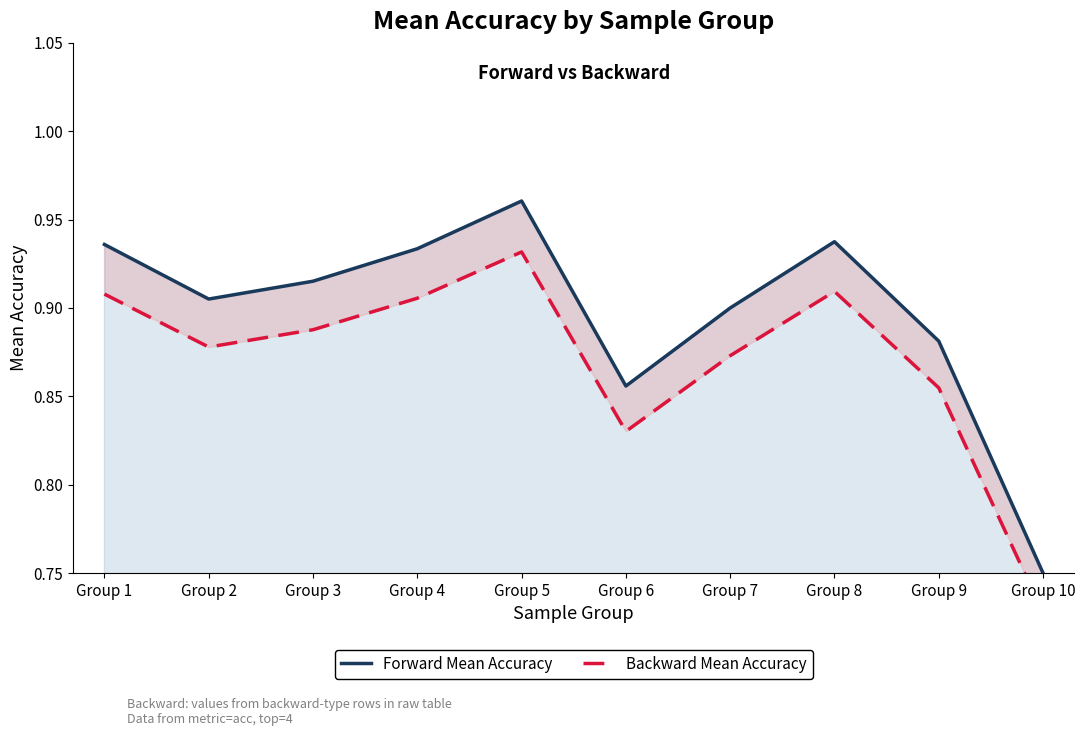

Rank the series by their maximum value, from highest to lowest.

Forward Mean Accuracy, Backward Mean Accuracy